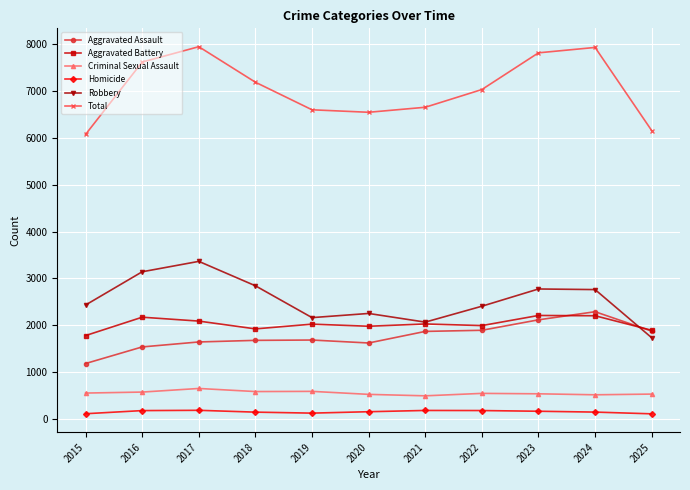

What are all the series names shown in the legend?

Aggravated Assault, Aggravated Battery, Criminal Sexual Assault, Homicide, Robbery, Total